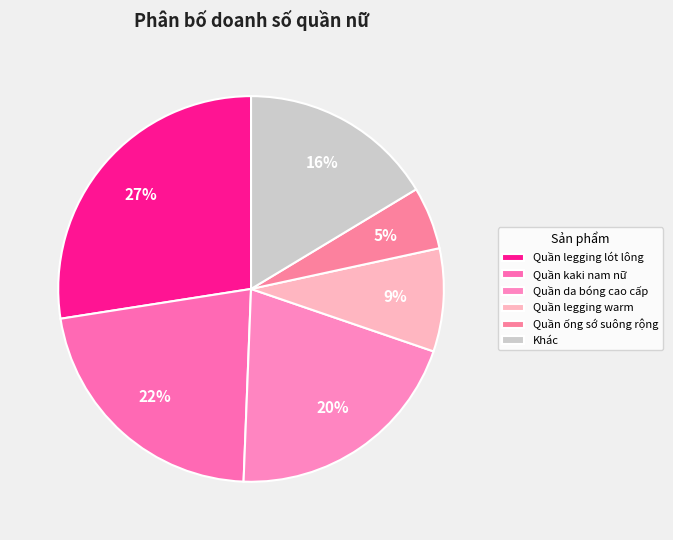

To the nearest percent, what percentage of the pie is Quần legging lót lông?

27%